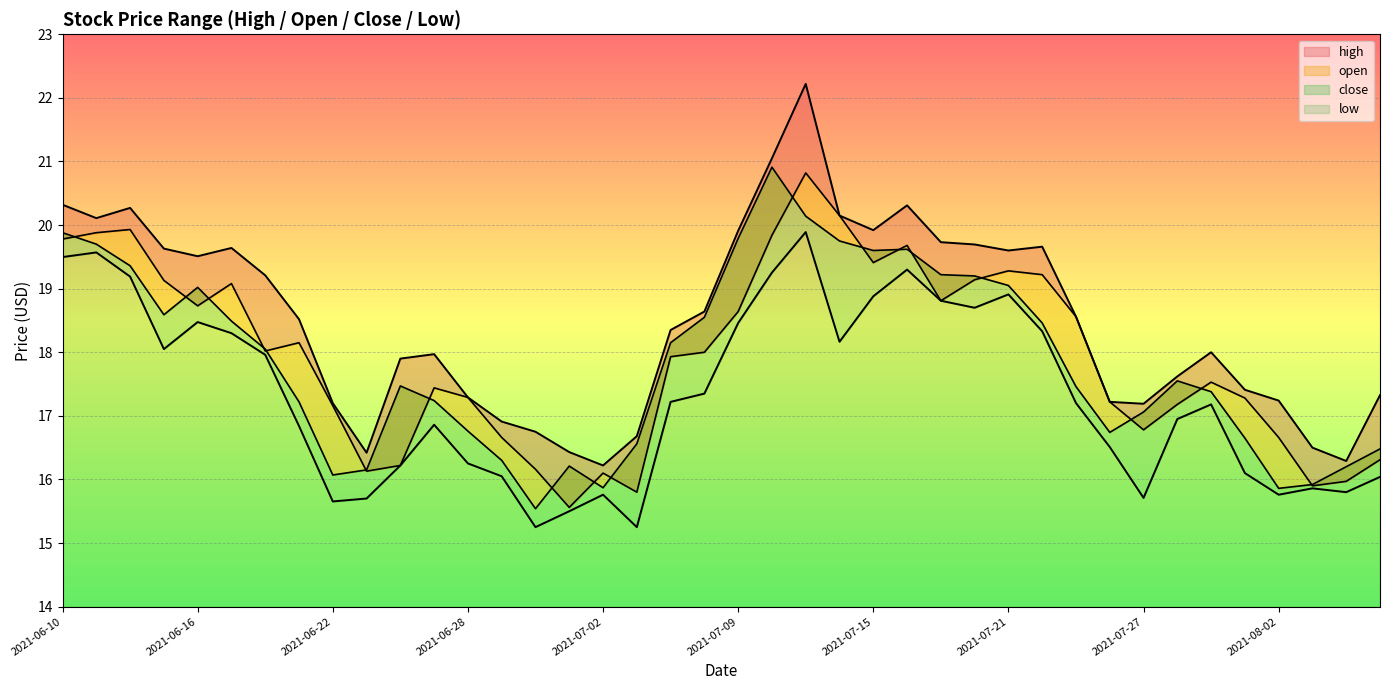

True or false: close has more than 1 interior local peaks.

True